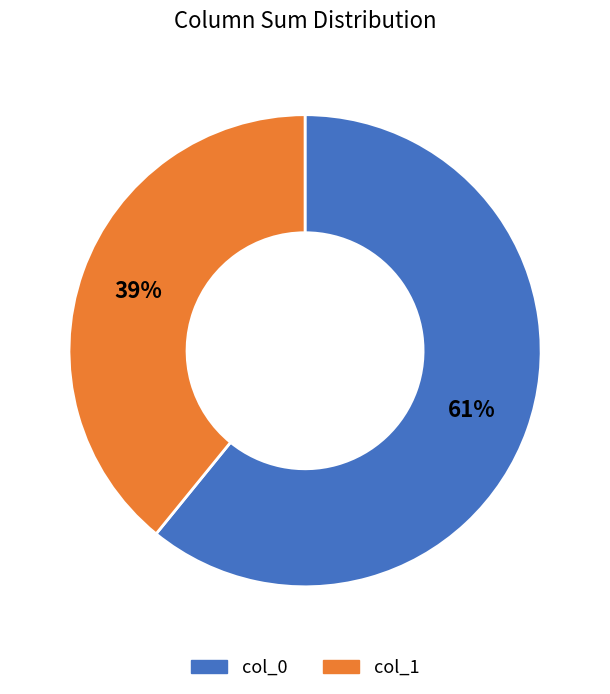

To the nearest percent, what percentage of the pie is col_1?

39%